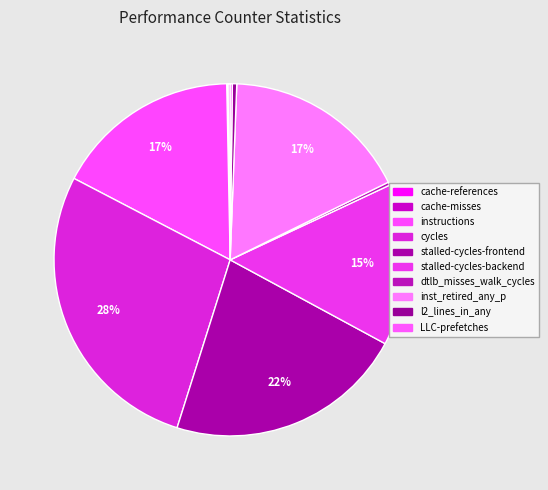

What is the total percentage of cache-references and instructions?

17.2%